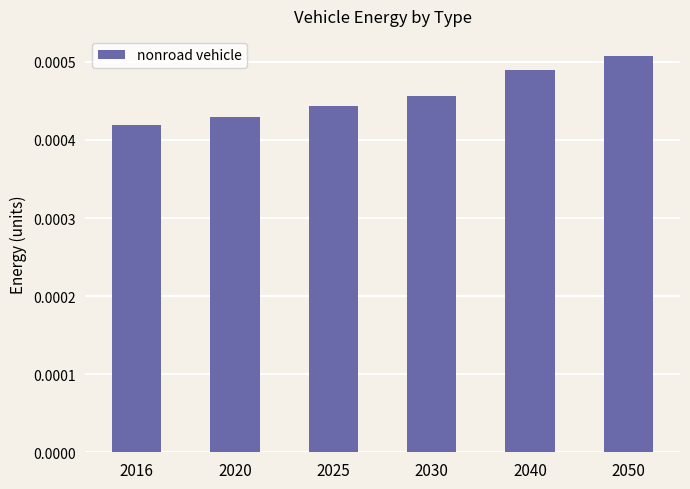

Rank the categories by value from highest to lowest.

2050, 2040, 2030, 2025, 2020, 2016